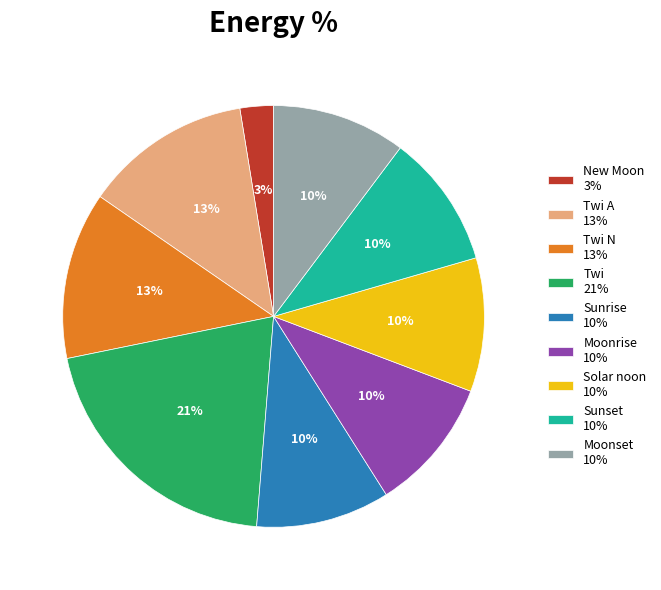

How many segments does this pie chart have?

9